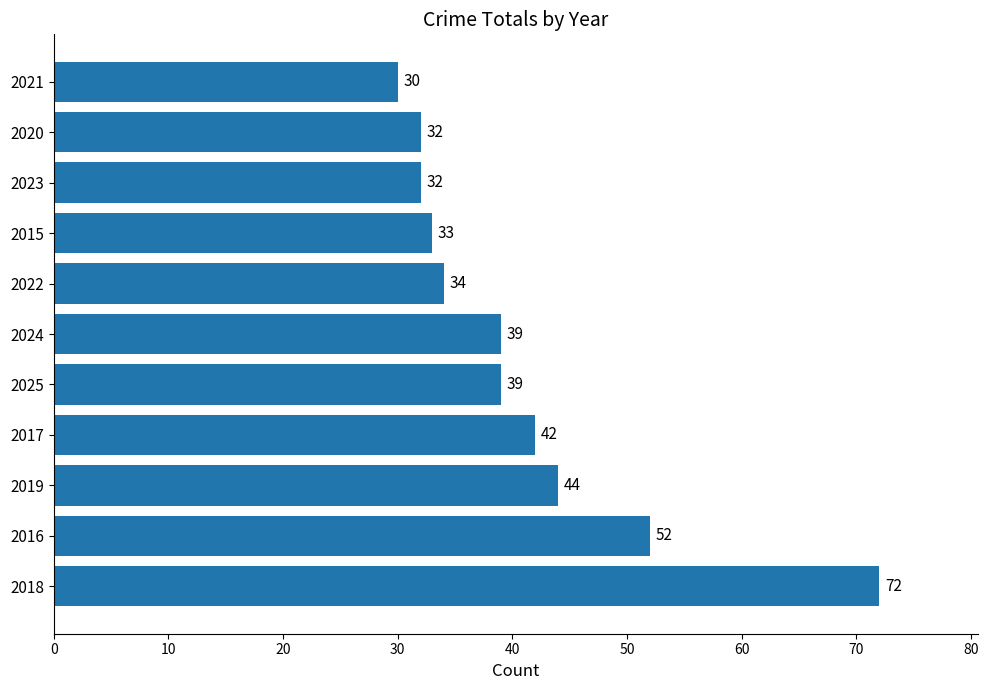

What is the average value?

41